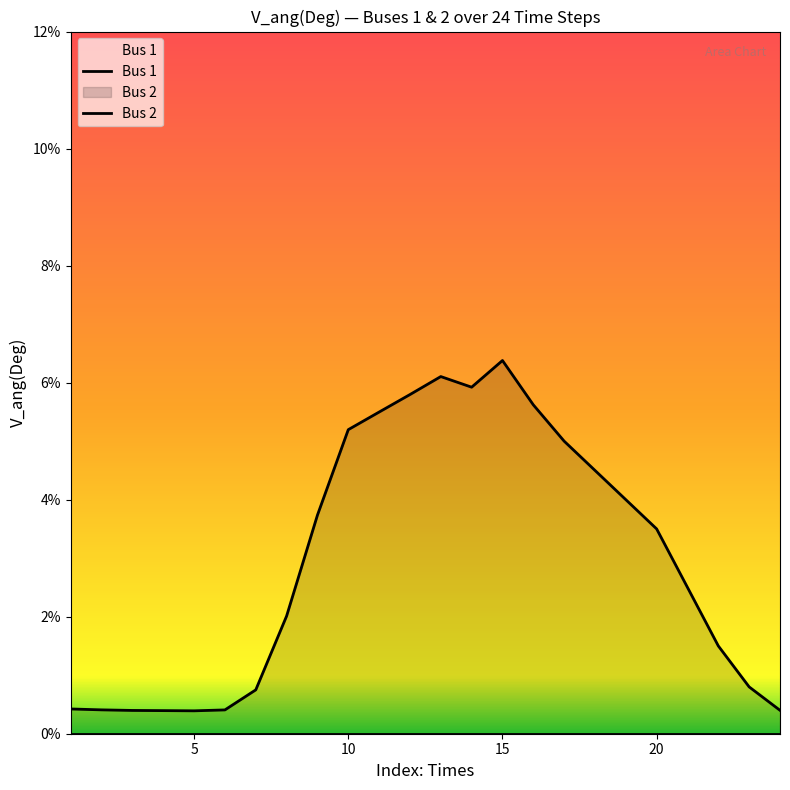

What is the value of the 12th point from the left?

0.1